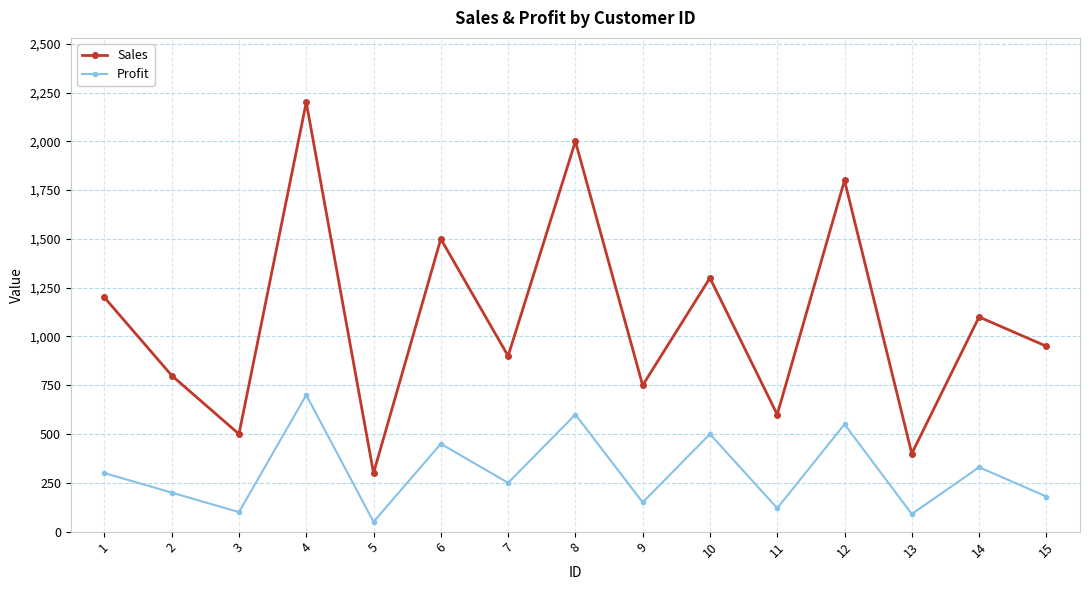

Which series has the largest range (max minus min)?

Sales